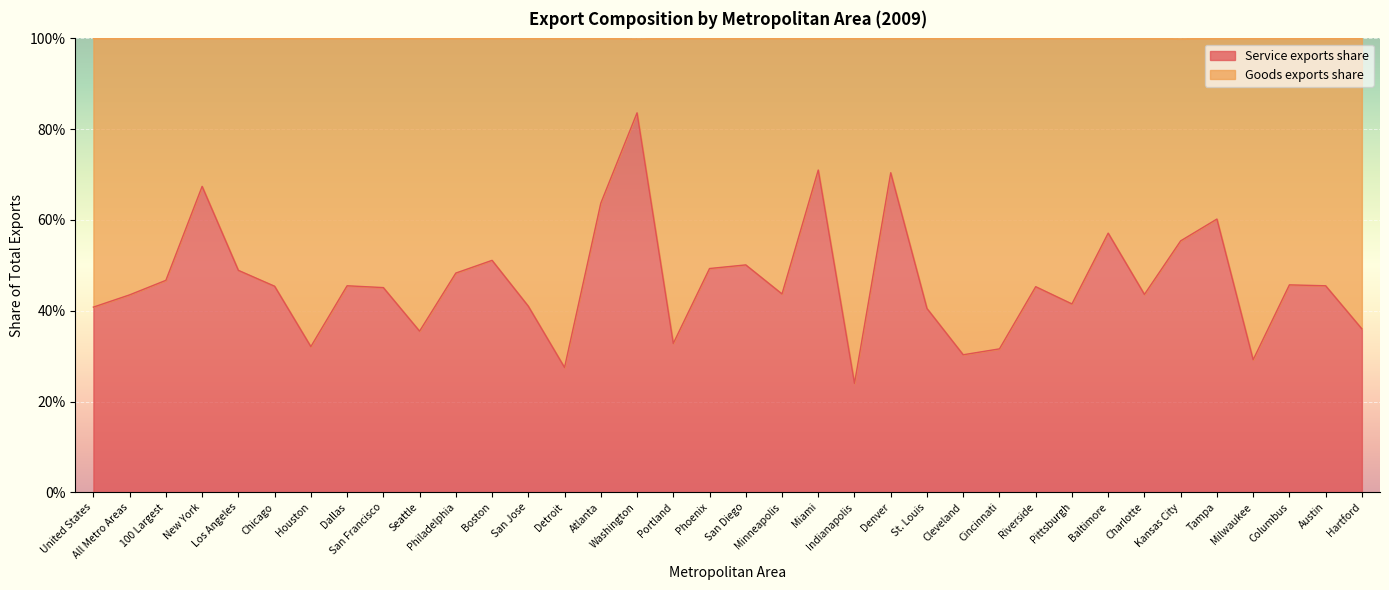

What is the difference between the values at Kansas City and Atlanta?

0.1